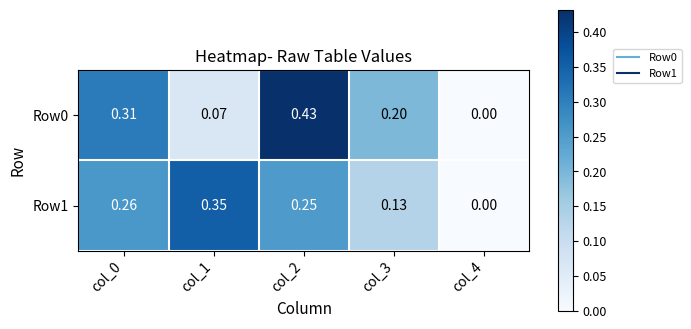

Is the value of Row0 at col_3 greater than the value of Row1 at col_2?

No